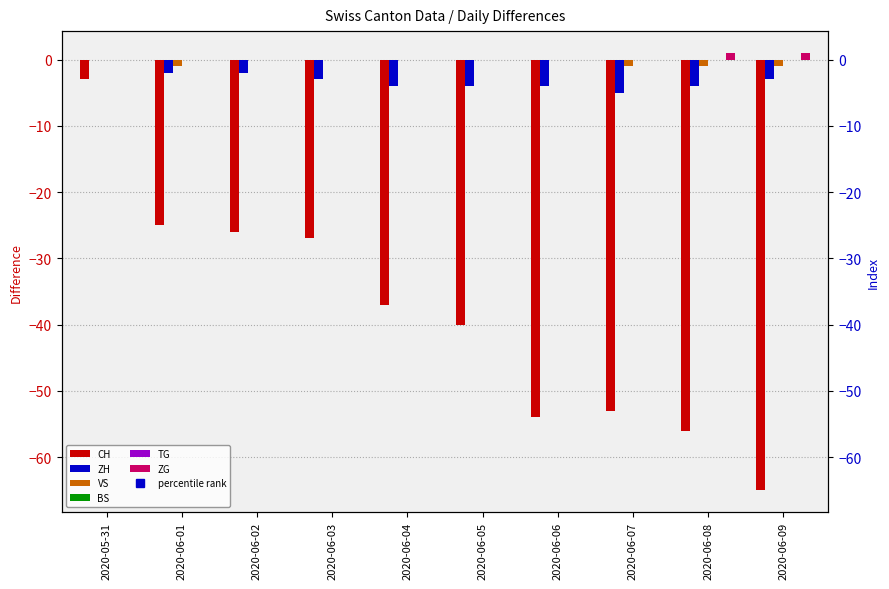

How many data points in ZG are above 0?

2